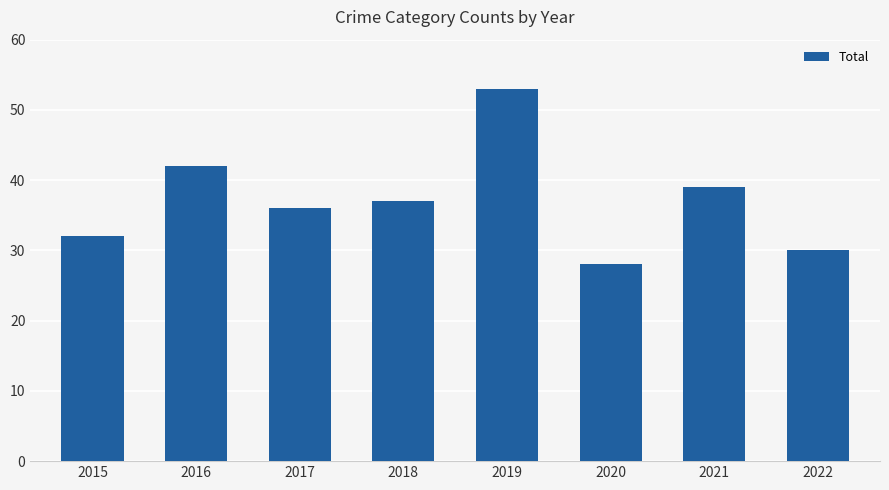

Reading left to right, transcribe all the data shown in this chart.

2015=32	2016=42	2017=36	2018=37	2019=53	2020=28	2021=39	2022=30